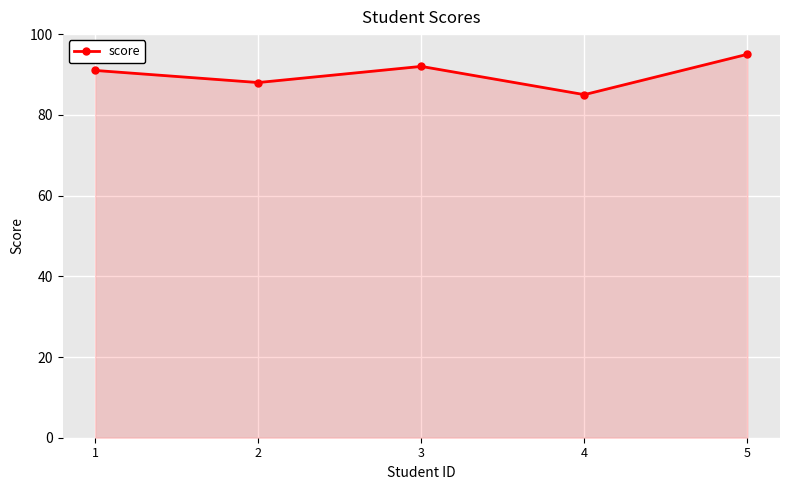

Reading right to left, transcribe all the data shown in this chart.

5=95	4=85	3=92	2=88	1=91